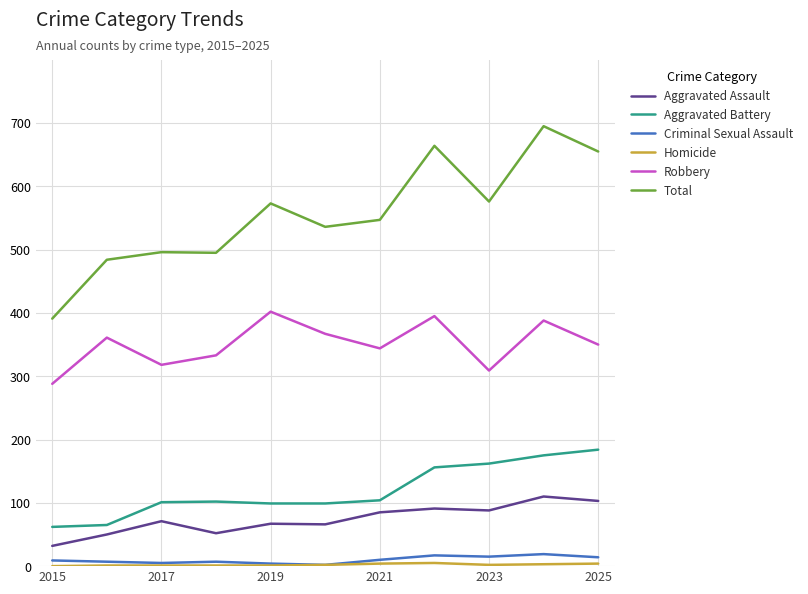

What is the highest value of the Criminal Sexual Assault series?

19